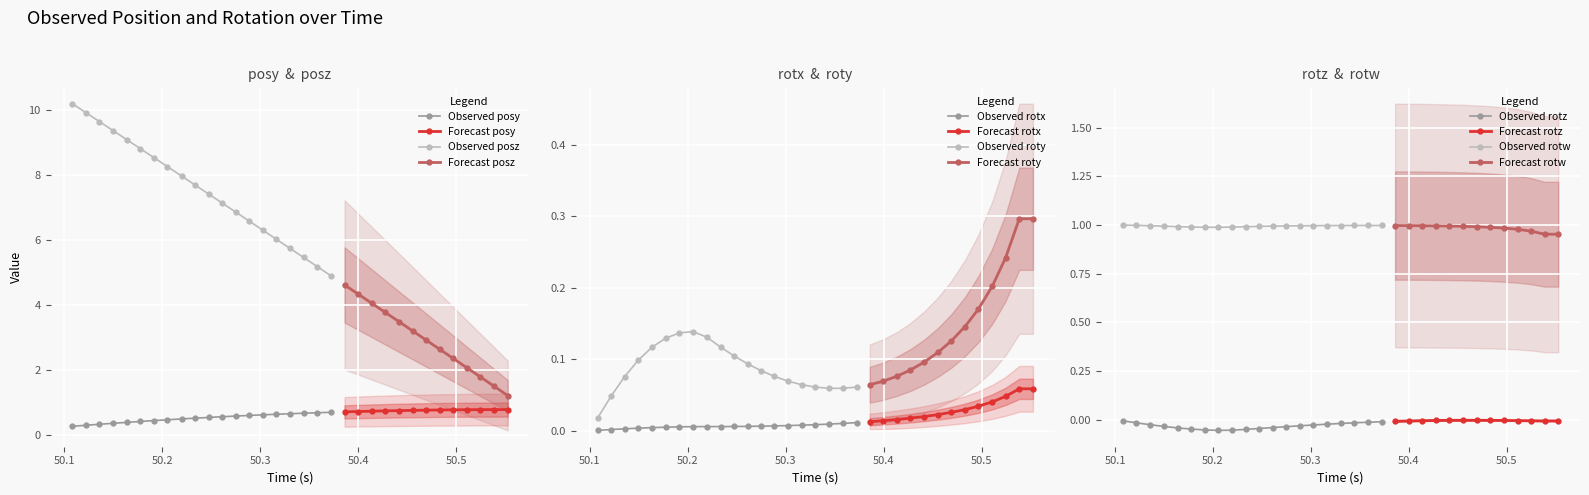

What is the value of the roty point at the 22nd from the left?

0.1